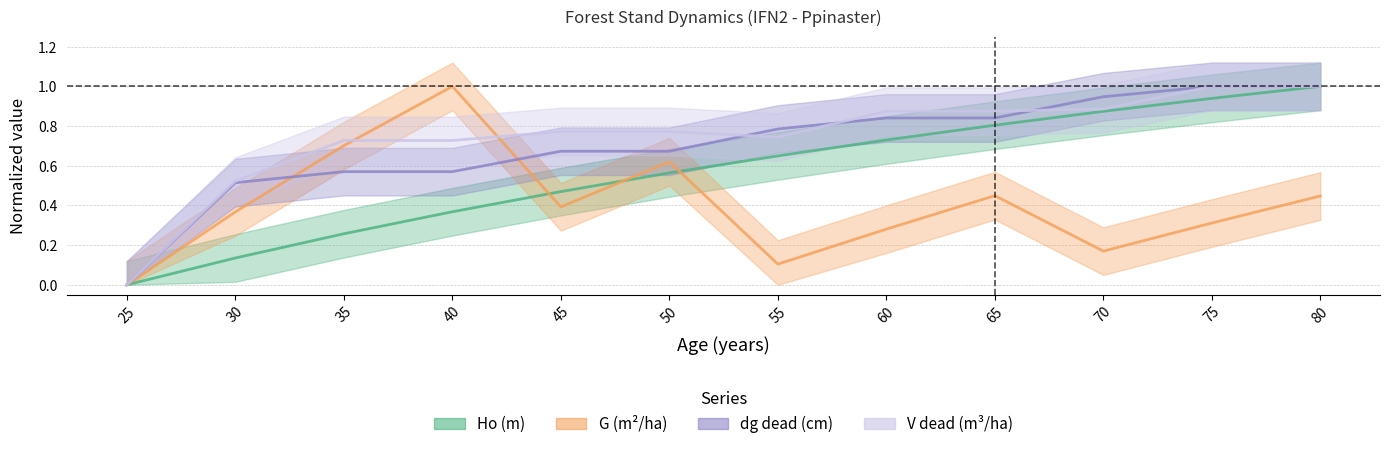

How many values in the Ho (m) series exceed 0?

11